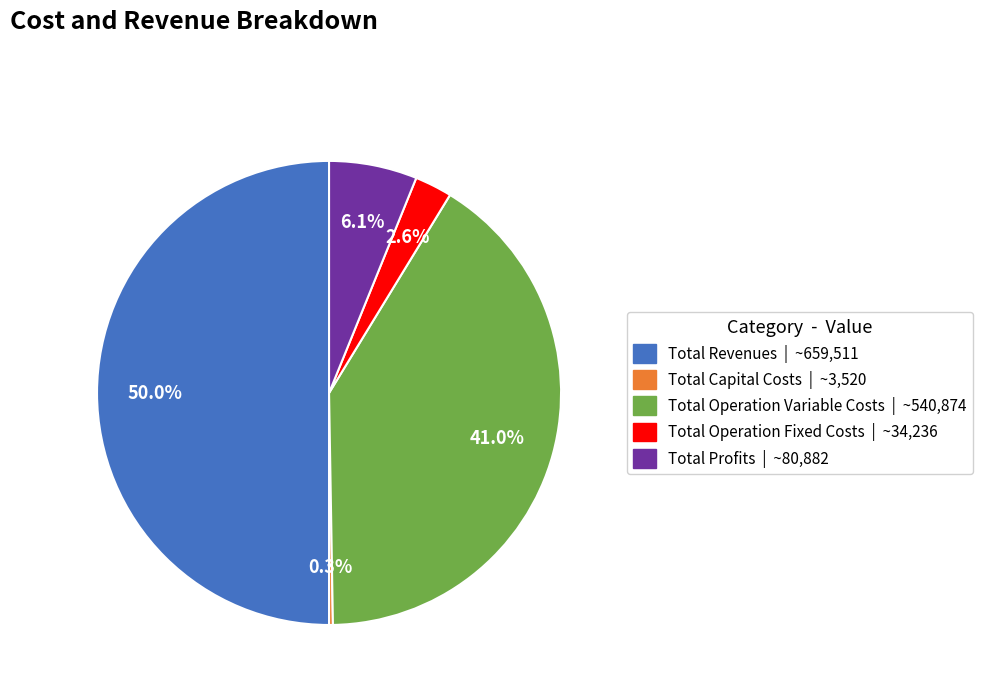

To the nearest percent, what is the difference between the largest and smallest slice percentages?

50%